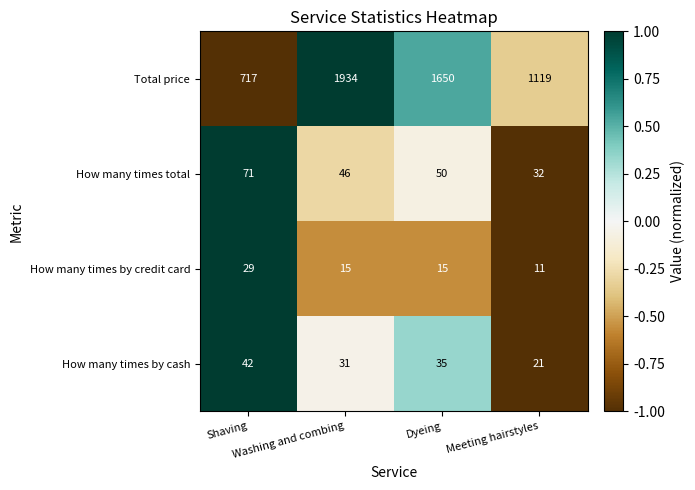

List the series in order of their peak value, lowest first.

How many times by credit card, How many times by cash, How many times total, Total price